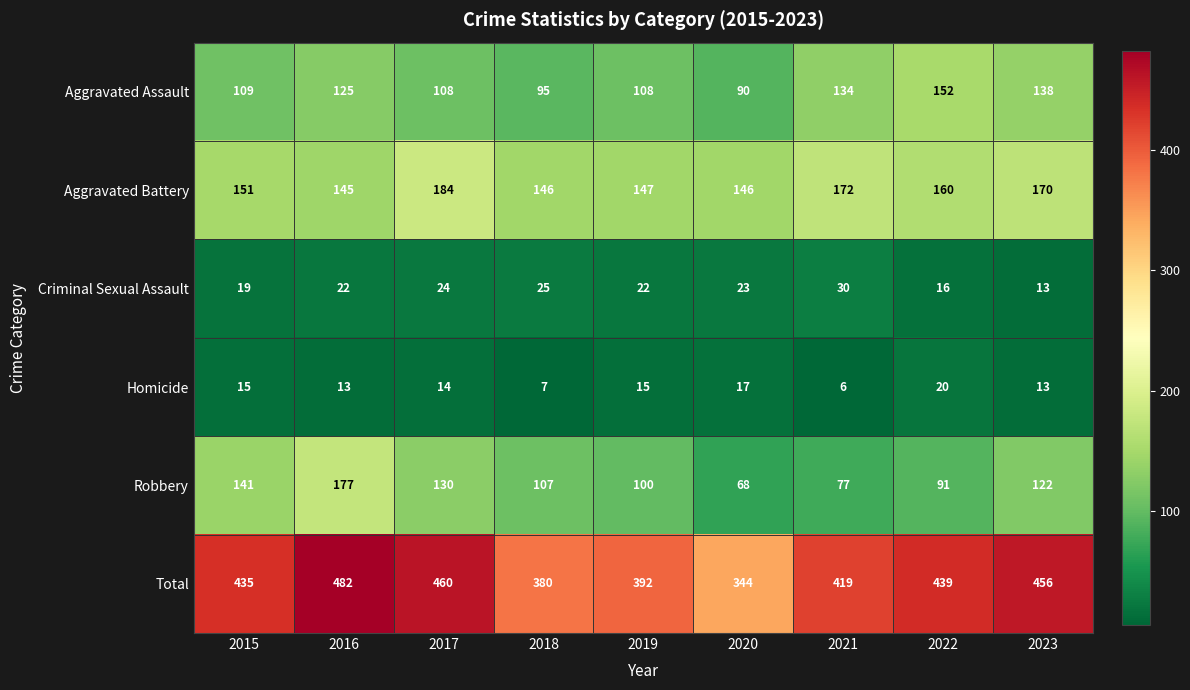

Between 2019 and 2020, which series saw the biggest shift?

Total